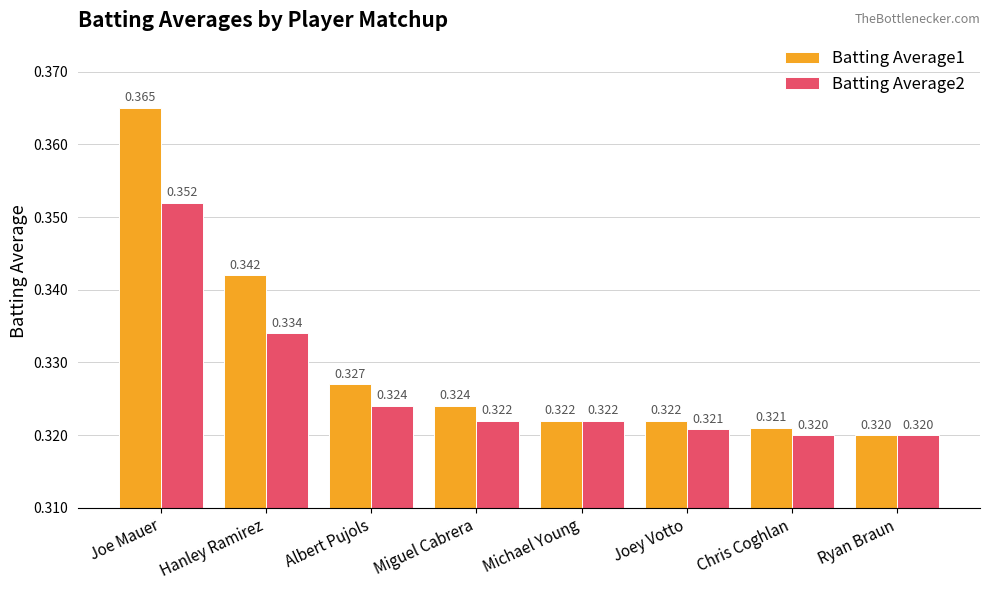

Where is Batting Average1 nearest to the value 0?

Ryan Braun